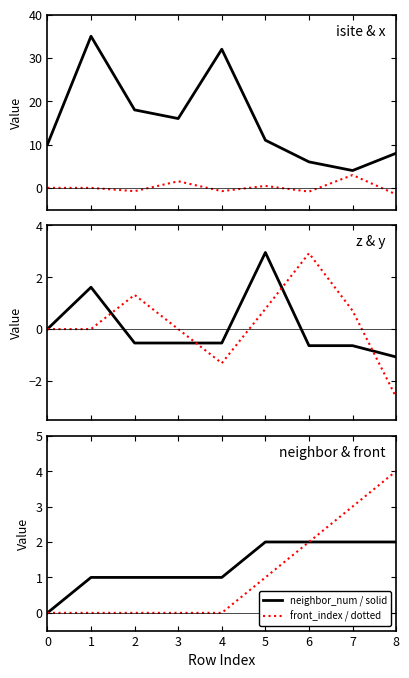

True or false: x and z intersect in this chart.

True